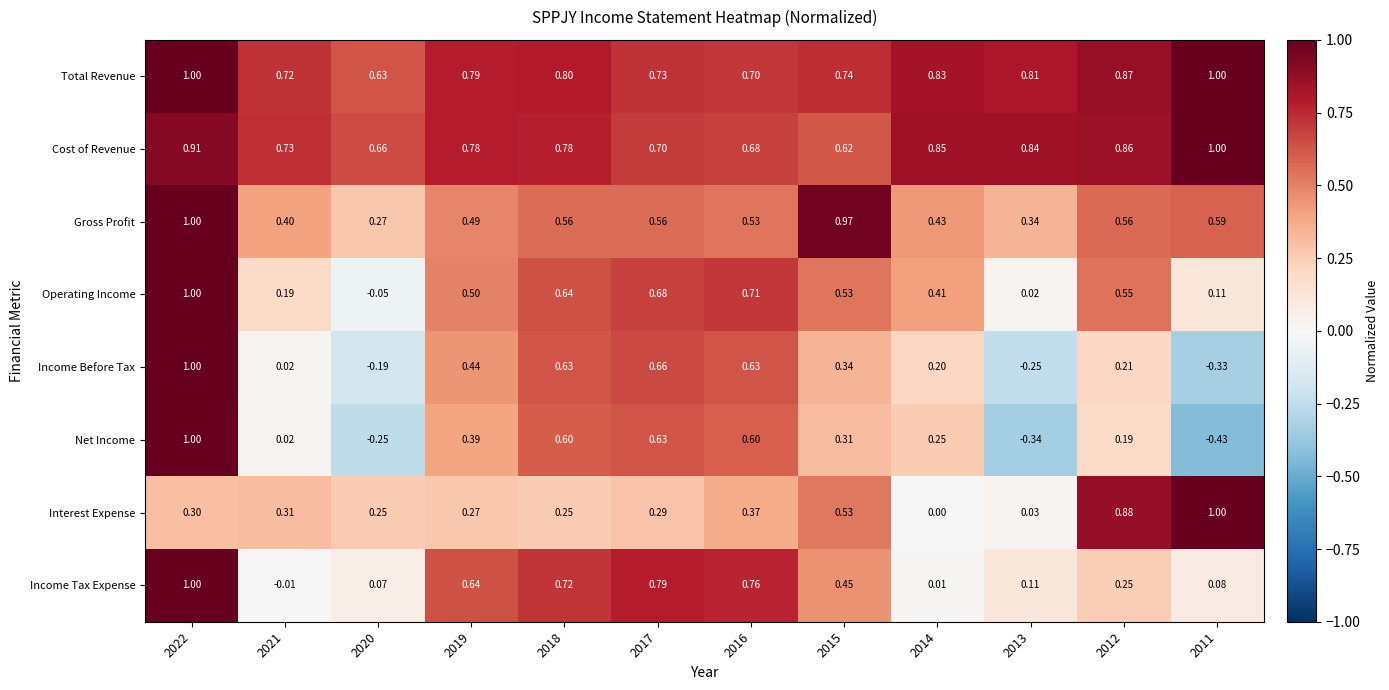

Rank the series at 2016 from highest to lowest value.

Income Tax Expense, Operating Income, Total Revenue, Cost of Revenue, Income Before Tax, Net Income, Gross Profit, Interest Expense